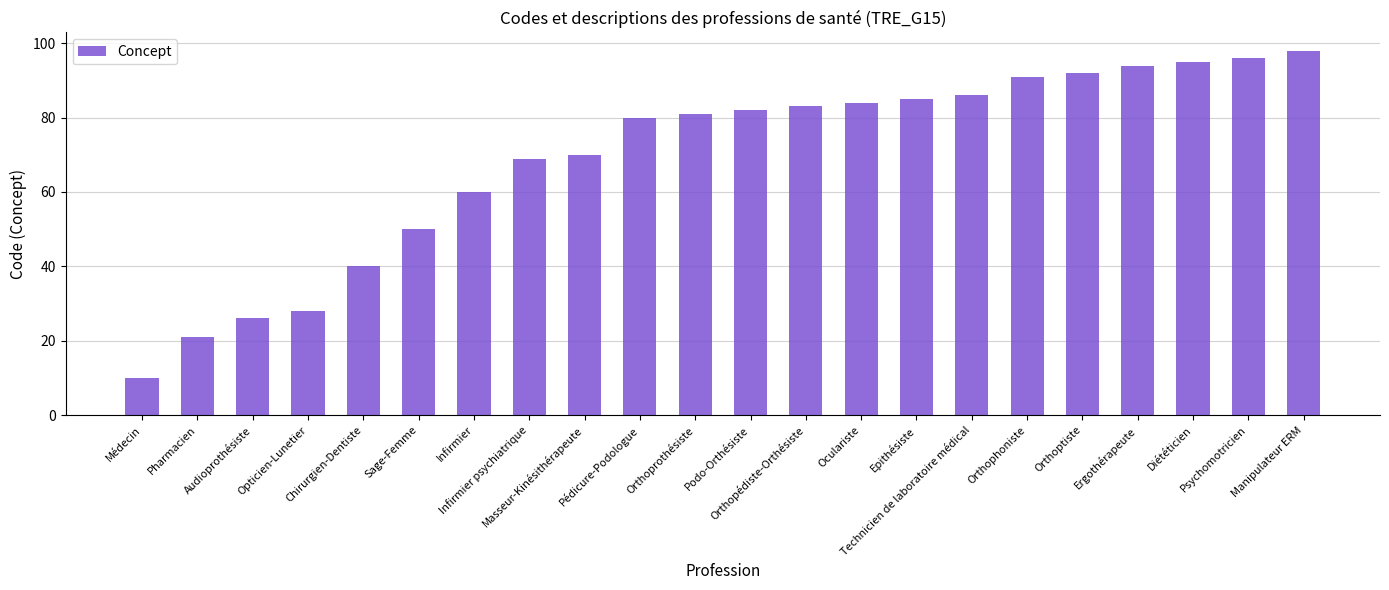

Rank the categories by value from lowest to highest.

Médecin, Pharmacien, Audioprothésiste, Opticien-Lunetier, Chirurgien-Dentiste, Sage-Femme, Infirmier, Infirmier psychiatrique, Masseur-Kinésithérapeute, Pédicure-Podologue, Orthoprothésiste, Podo-Orthésiste, Orthopédiste-Orthésiste, Oculariste, Epithésiste, Technicien de laboratoire médical, Orthophoniste, Orthoptiste, Ergothérapeute, Diététicien, Psychomotricien, Manipulateur ERM